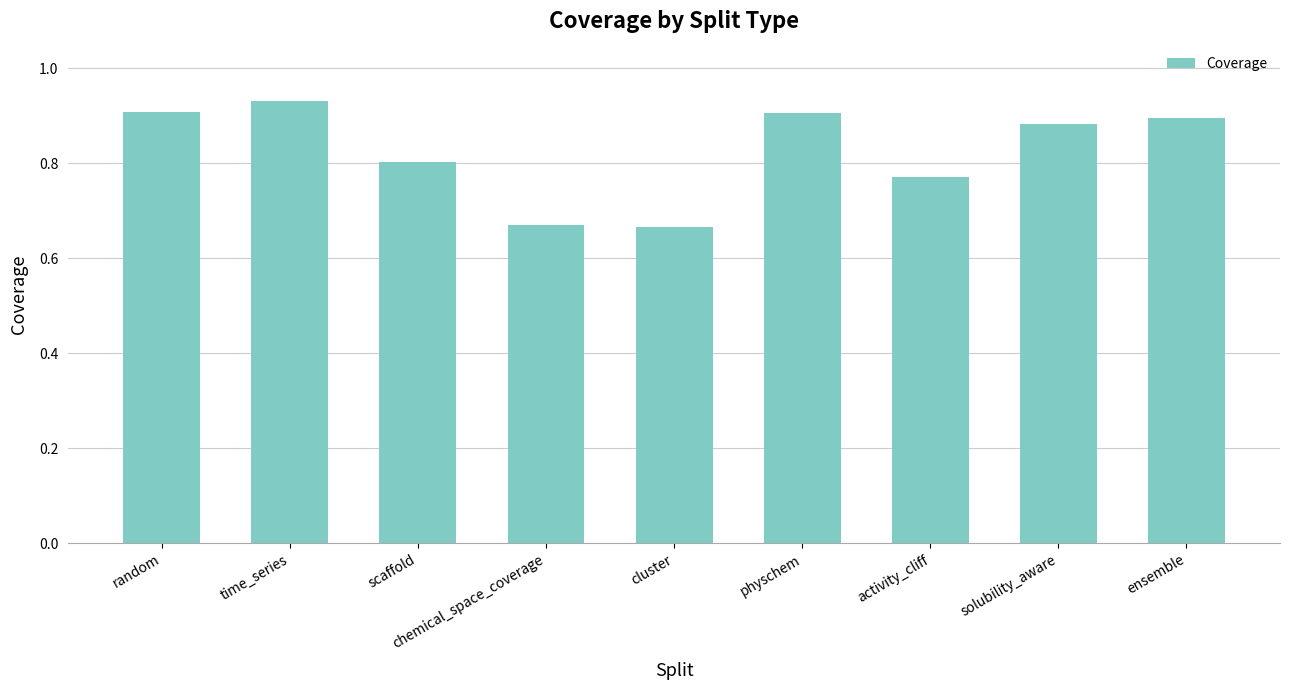

Which category has the highest value across all series?

time_series